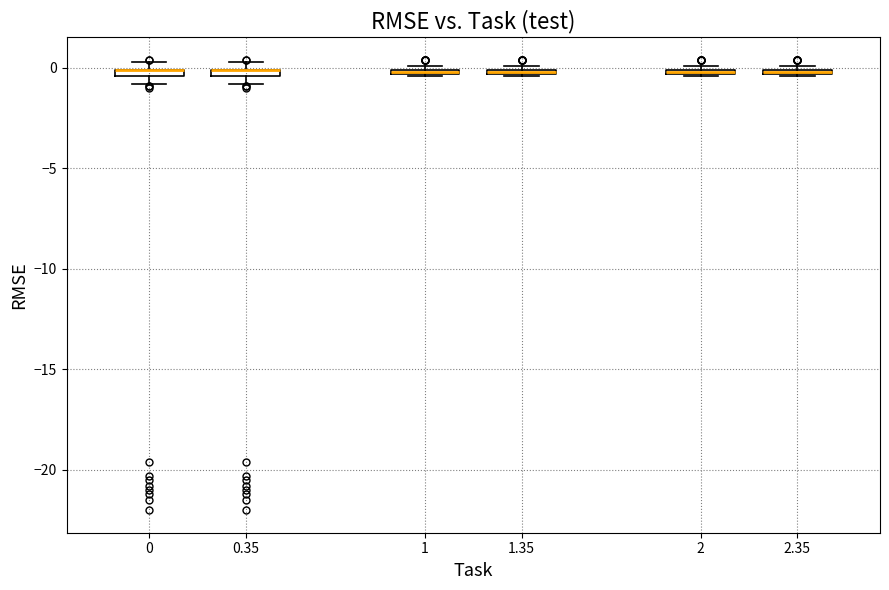

Where is the upper edge of the box at x = 2 on the y-axis? The values are not printed on the chart, so give them approximately, as read against the axis.

0.0